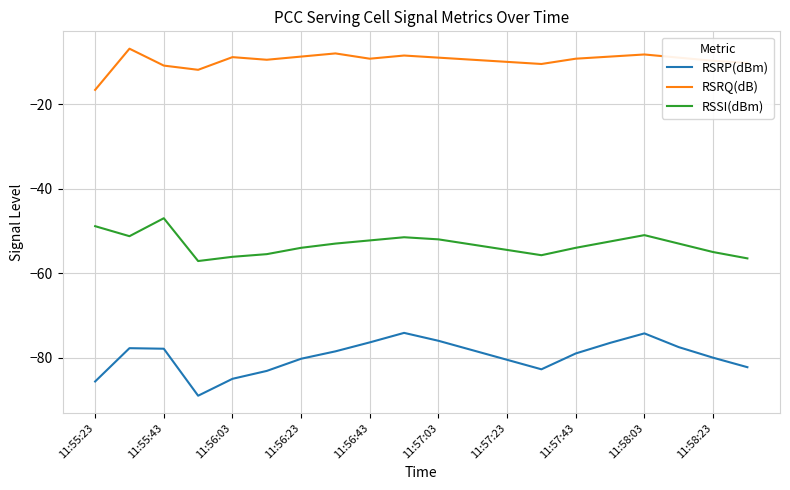

Which series has the largest range (max minus min)?

RSRP(dBm)